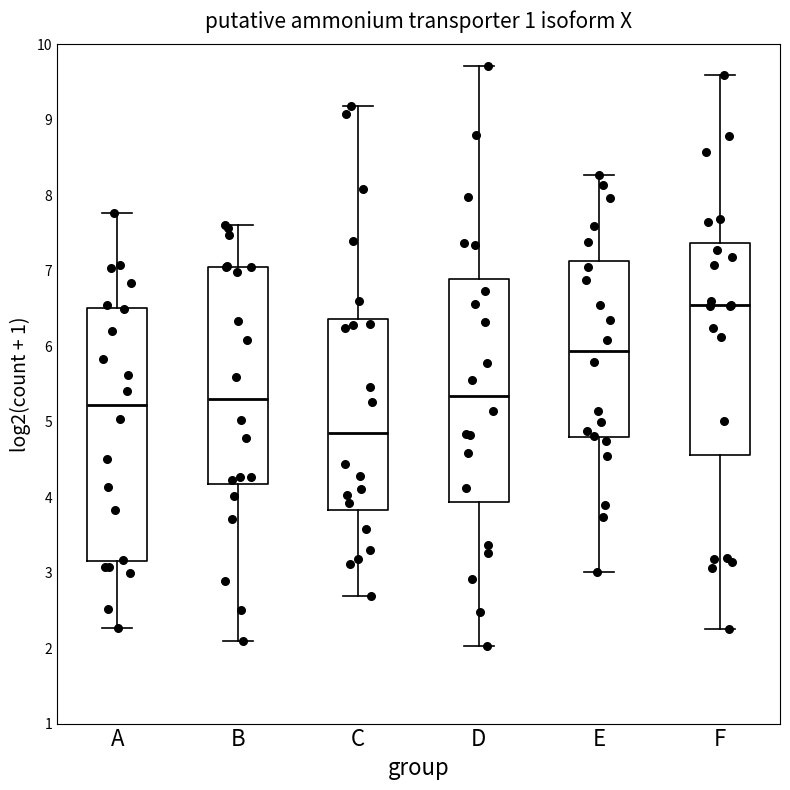

Where does the upper whisker of the box for F end on the y-axis? The values are not printed on the chart, so give them approximately, as read against the axis.

9.6